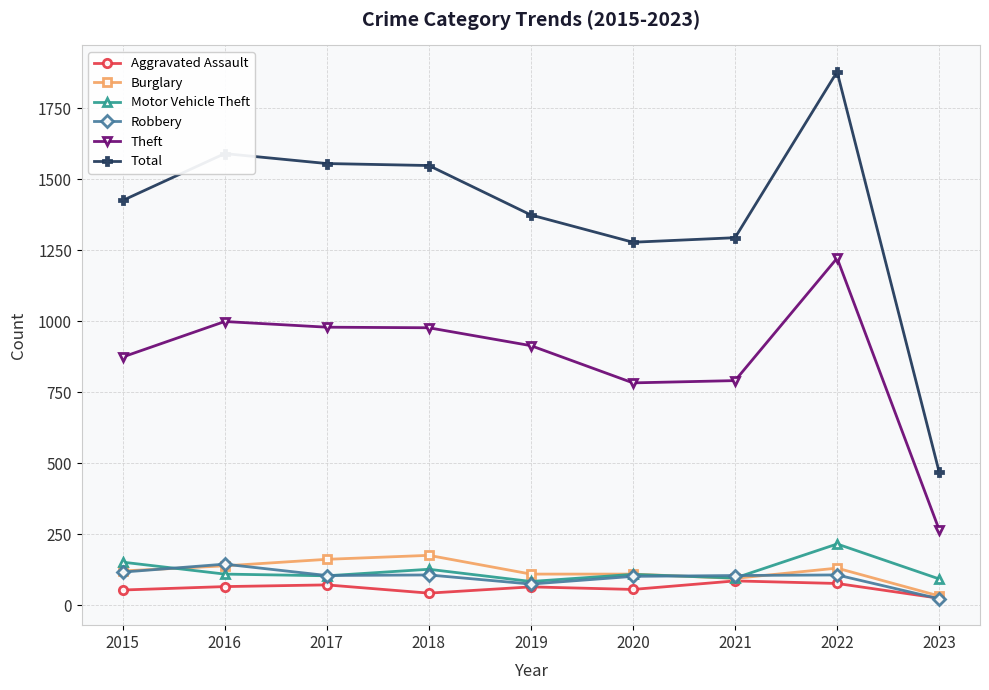

Which series has the largest total across all categories?

Total